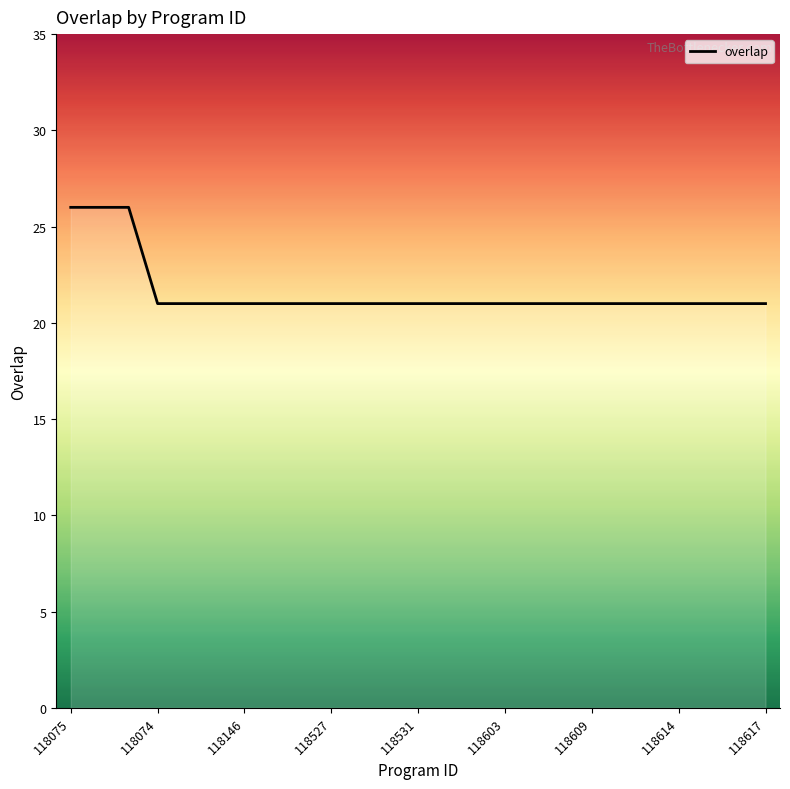

Reading left to right, transcribe all the data shown in this chart.

26	26	26	21	21	21	21	21	21	21	21	21	21	21	21	21	21	21	21	21	21	21	21	21	21